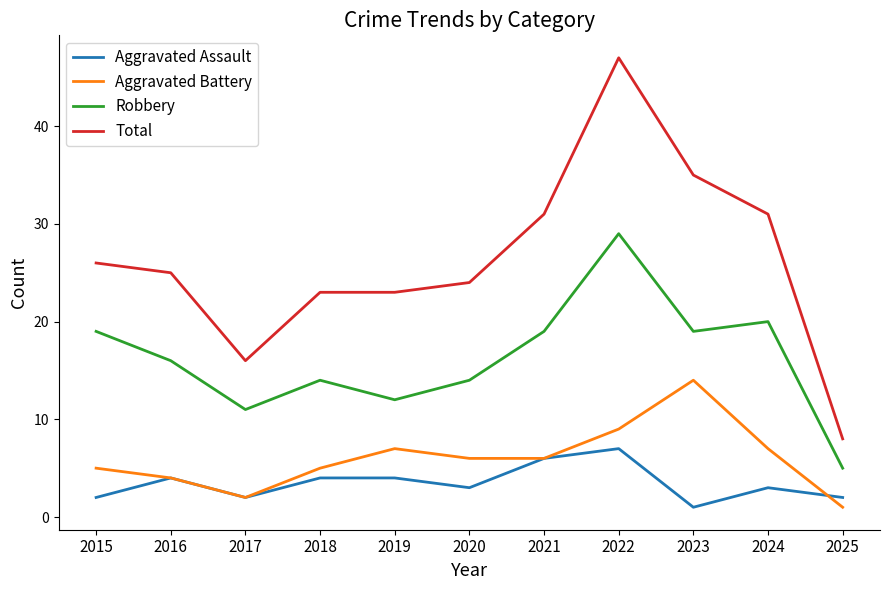

What are all the series names shown in the legend?

Aggravated Assault, Aggravated Battery, Robbery, Total